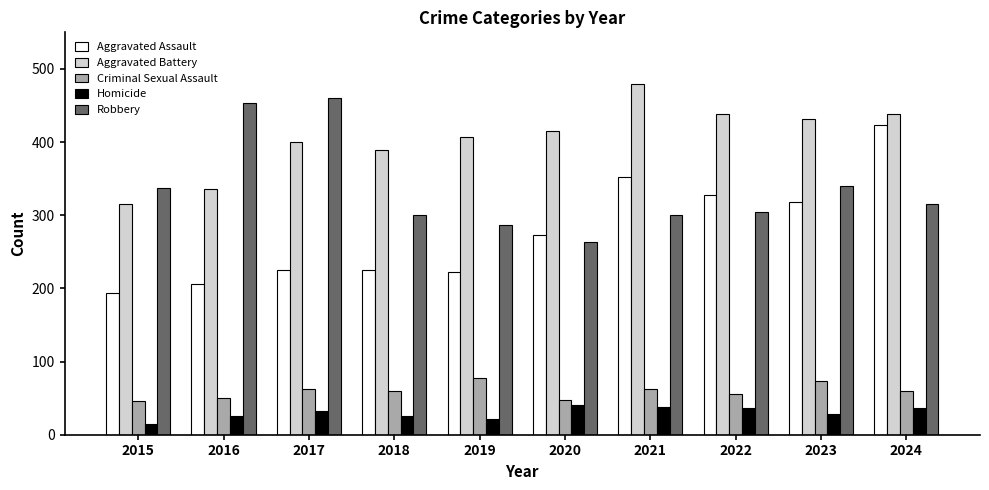

What is the spread (max minus min) of values at 2022?

402